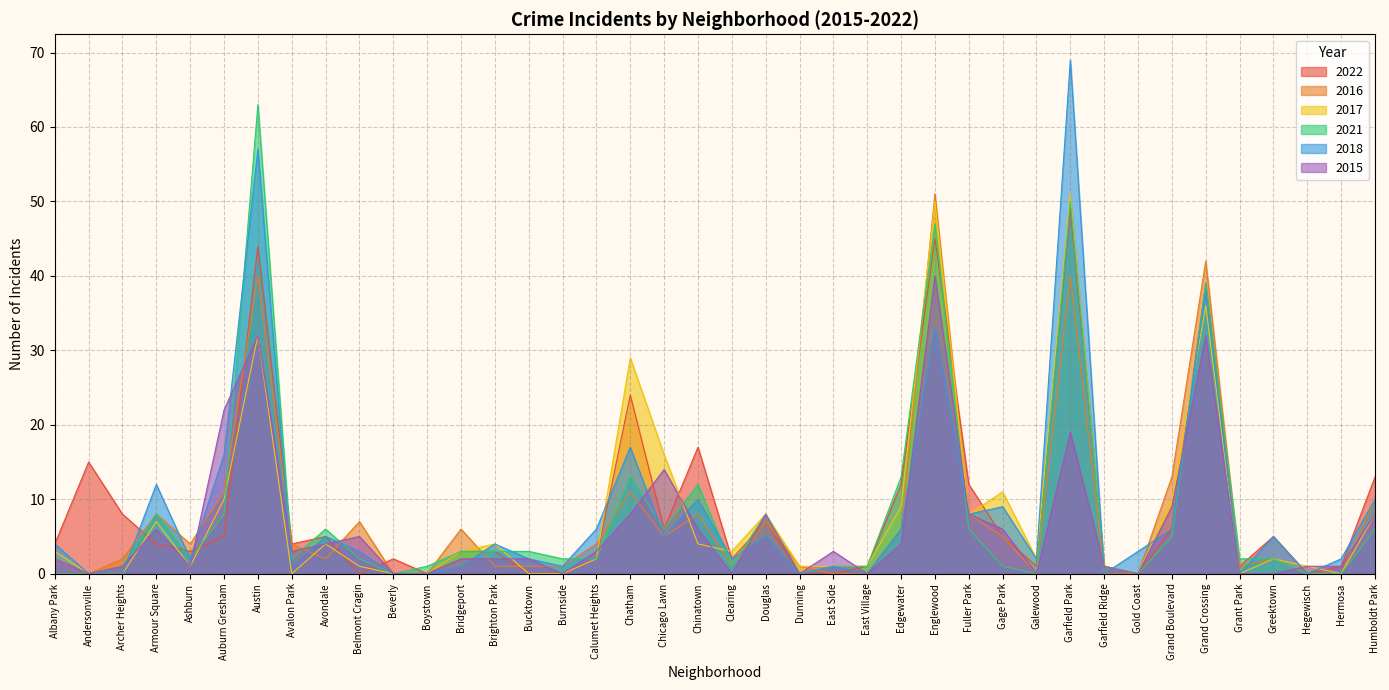

What is the label of the 38th point from the left?

Hegewisch